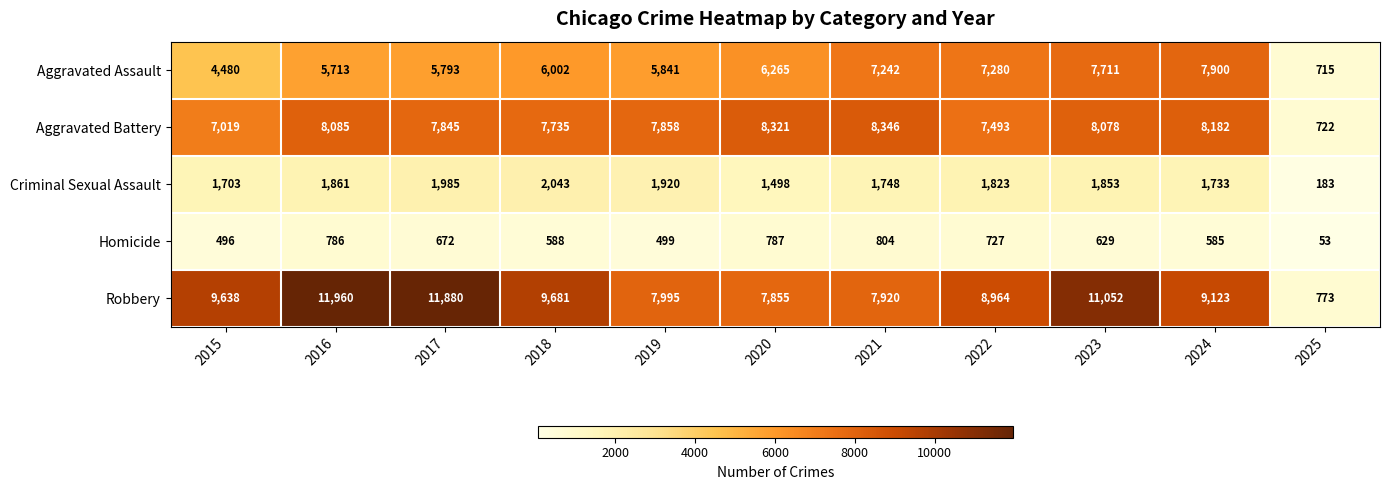

The Criminal Sexual Assault series shows 3029 at 2018. True or false?

False